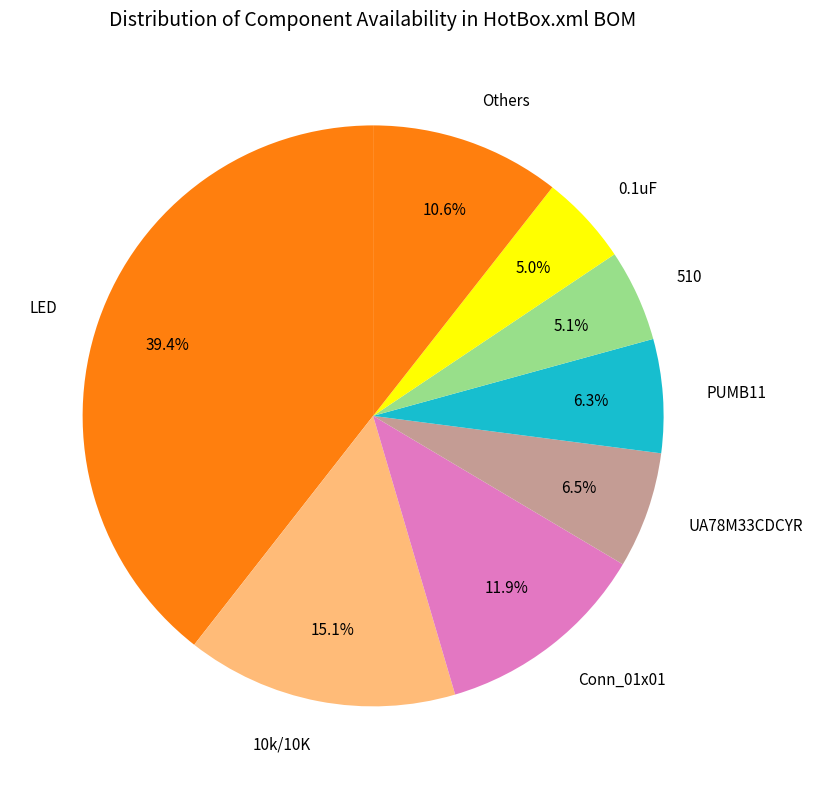

Count the number of slices in the pie.

8